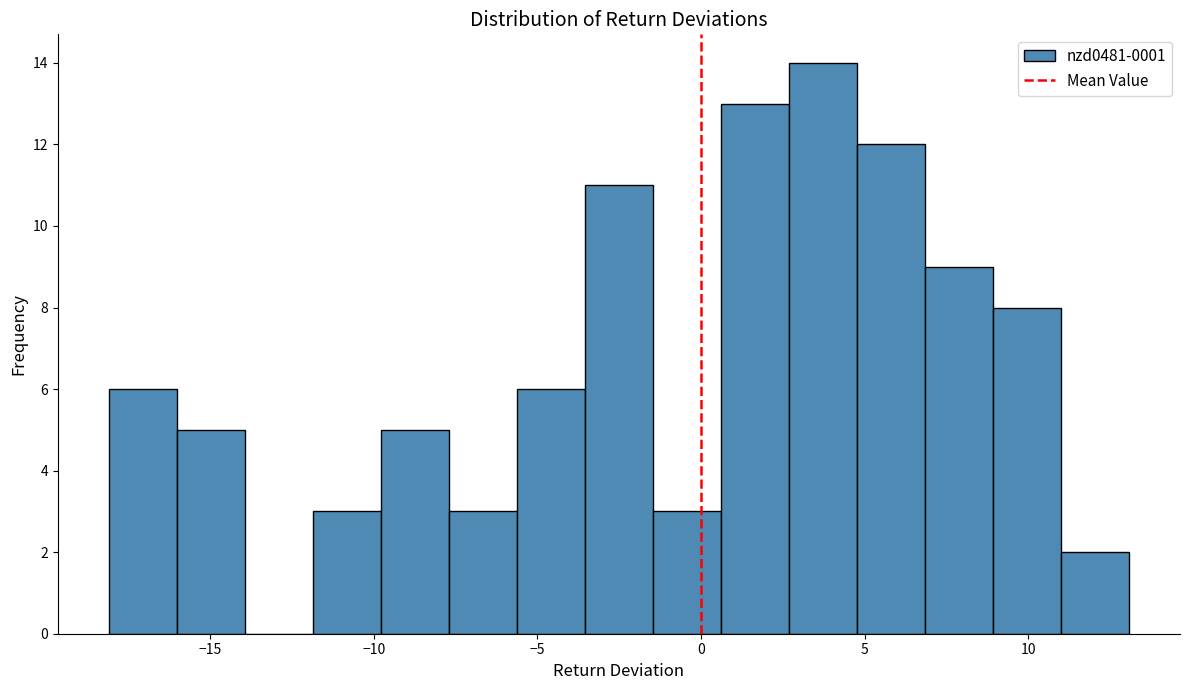

Over which range of the x-axis is the bar tallest?

2.5 to 5.0